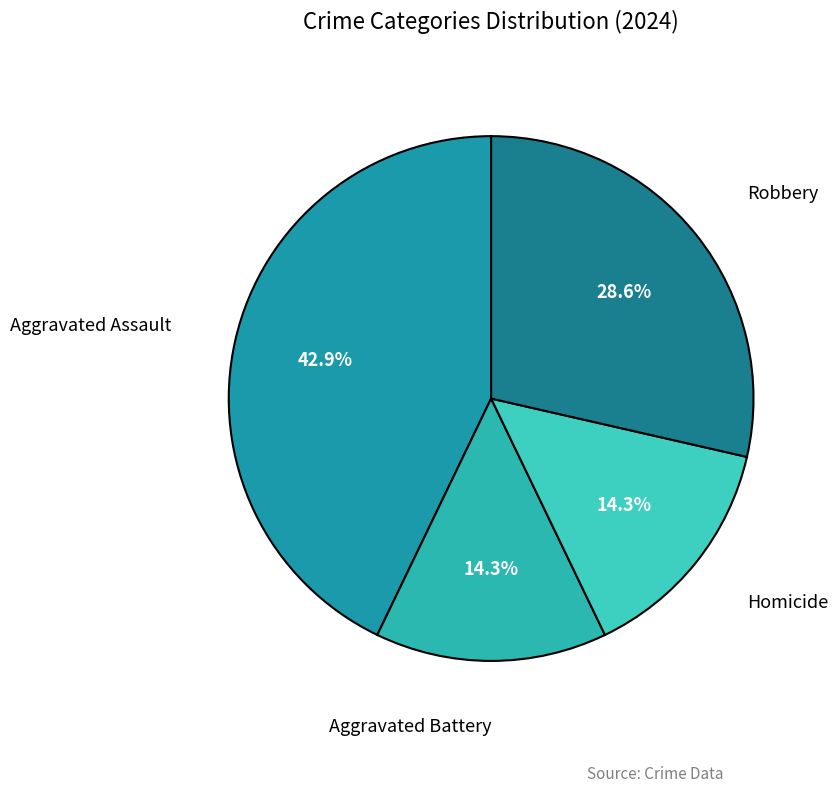

How many slices are in this pie chart?

4